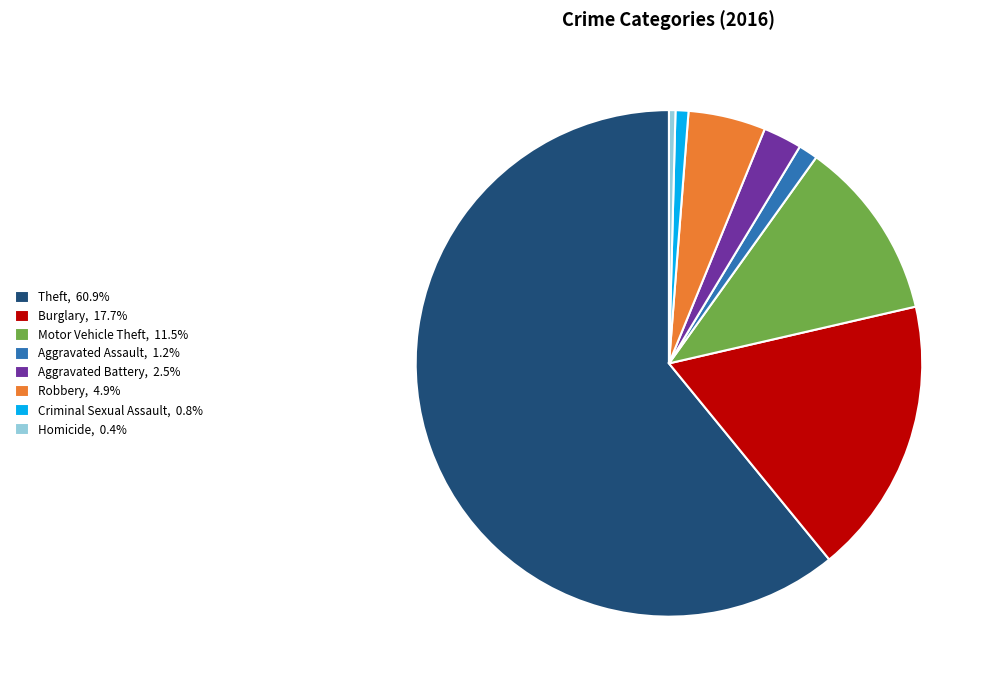

Does any single category account for the majority?

Yes